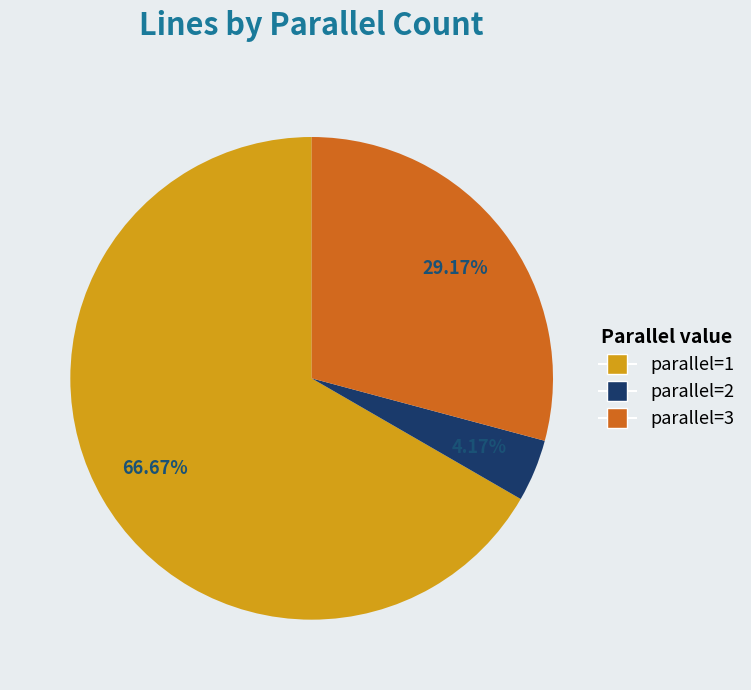

Does any single category account for the majority?

Yes